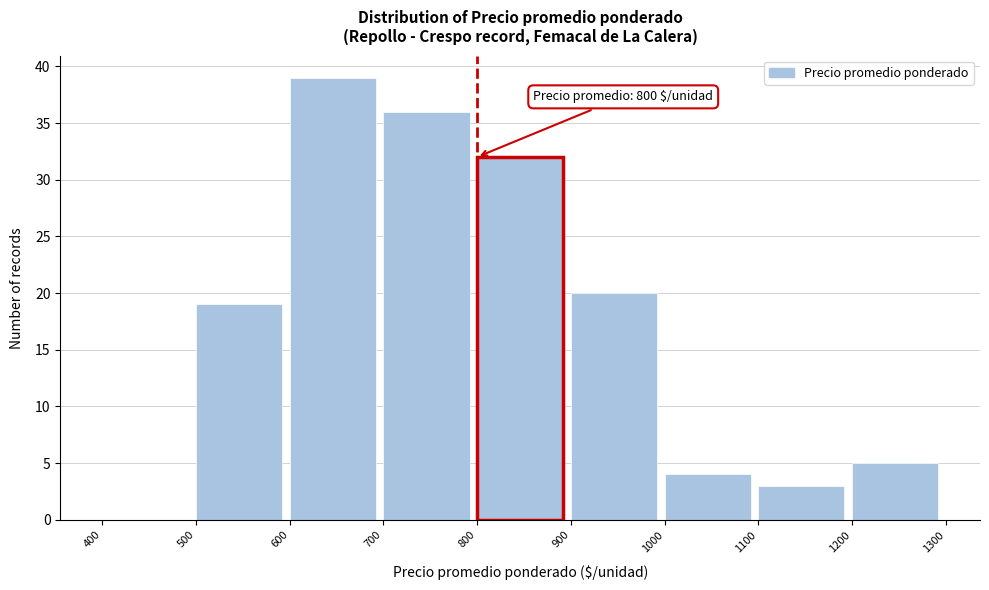

Which range on the x-axis has the tallest bar?

600 to 700